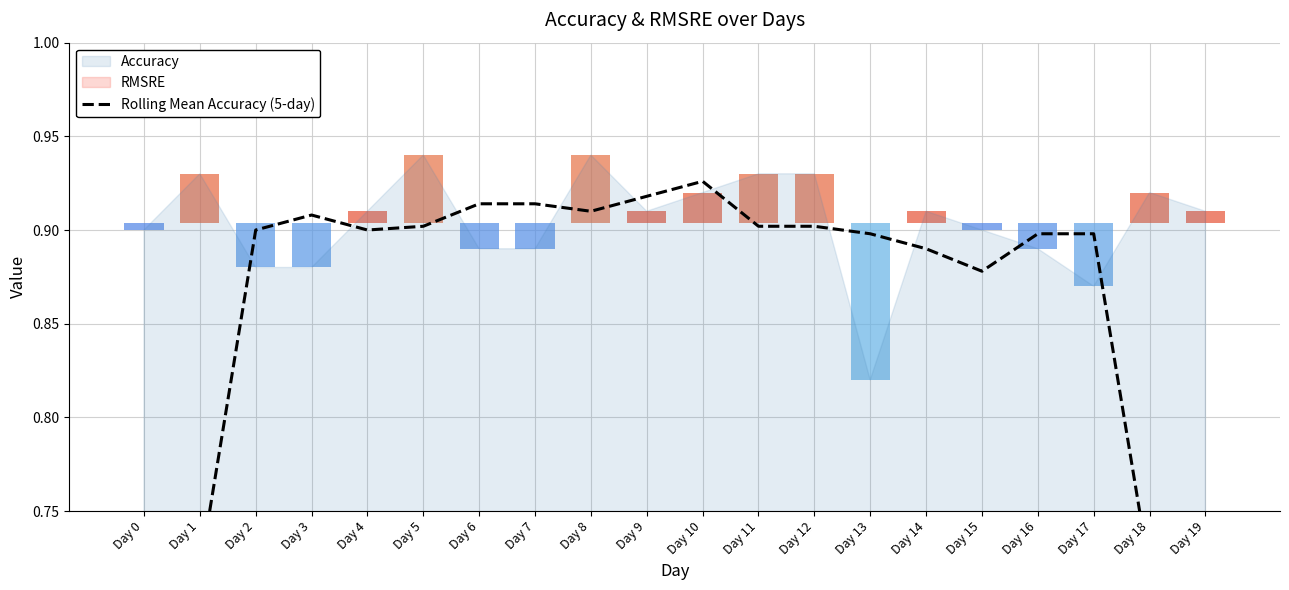

Are the bars grouped side by side (vs. stacked)?

No